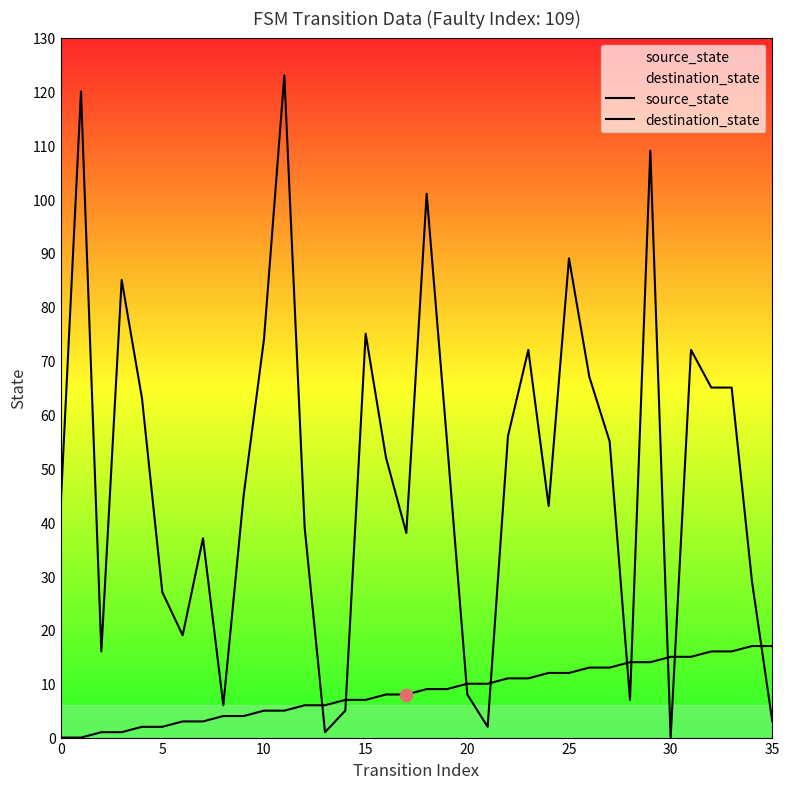

Which series reaches the maximum Y coordinate?

destination_state